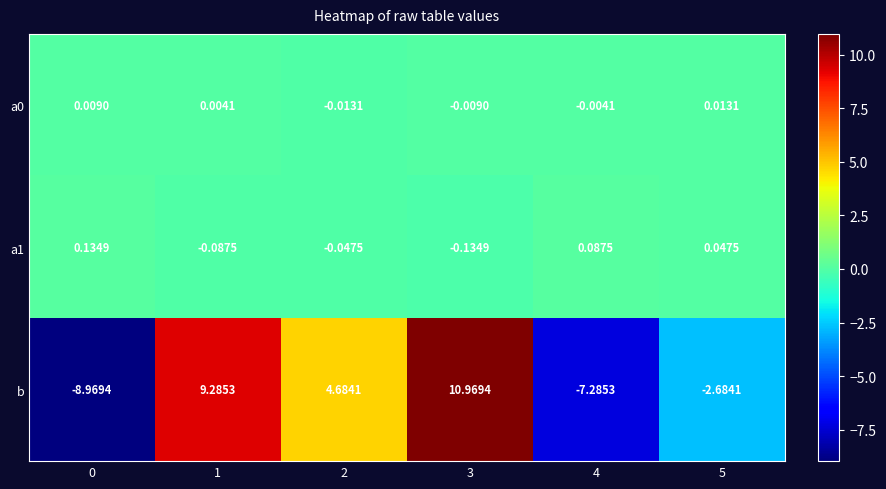

Which series has the largest total across all categories?

b